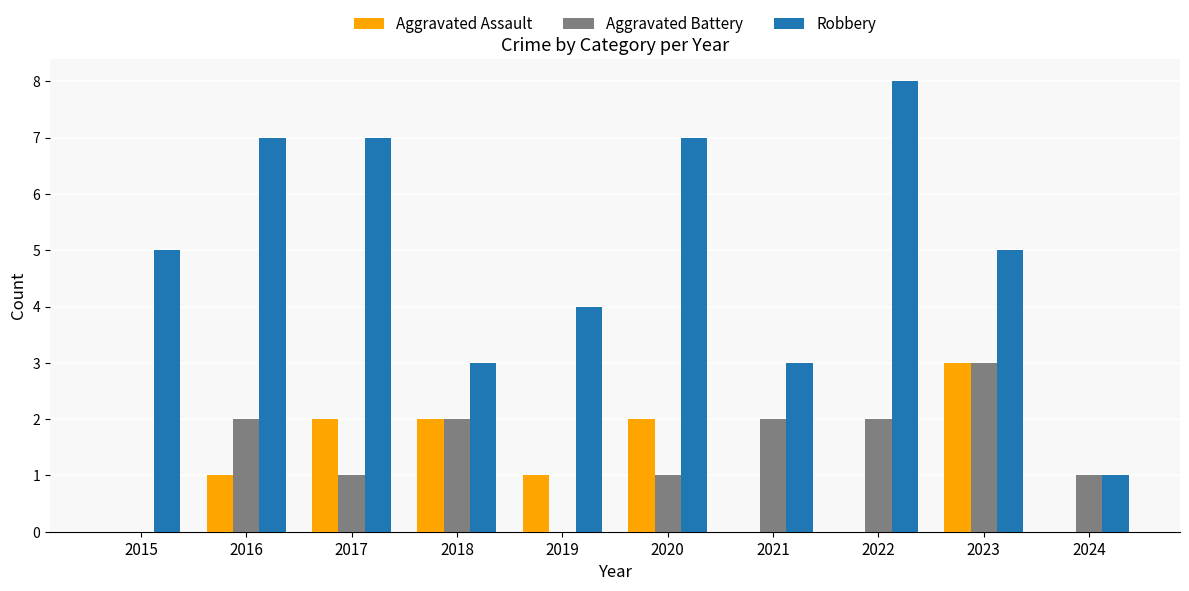

What value does the Aggravated Battery series have at 2017?

1